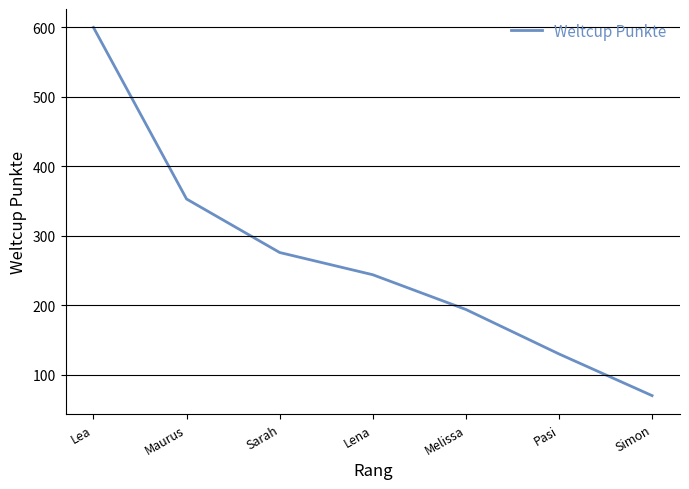

What is the smallest value displayed?

70